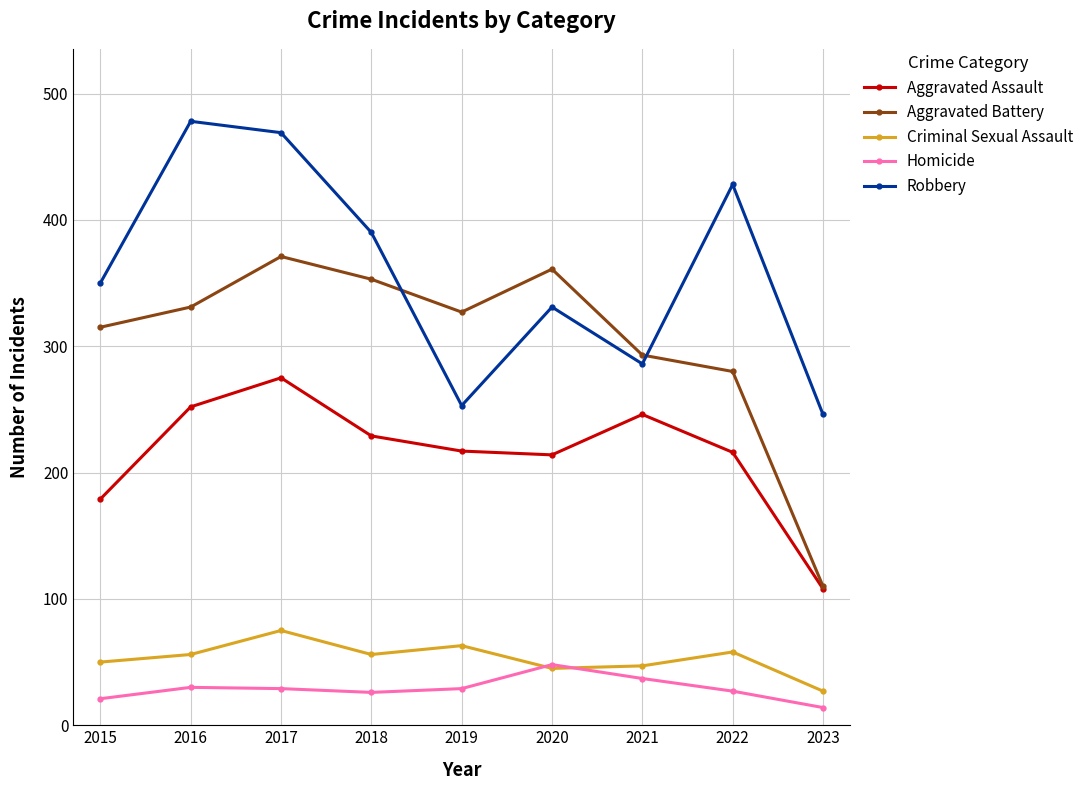

Read the Aggravated Assault value at 2022, to the nearest 5.

215